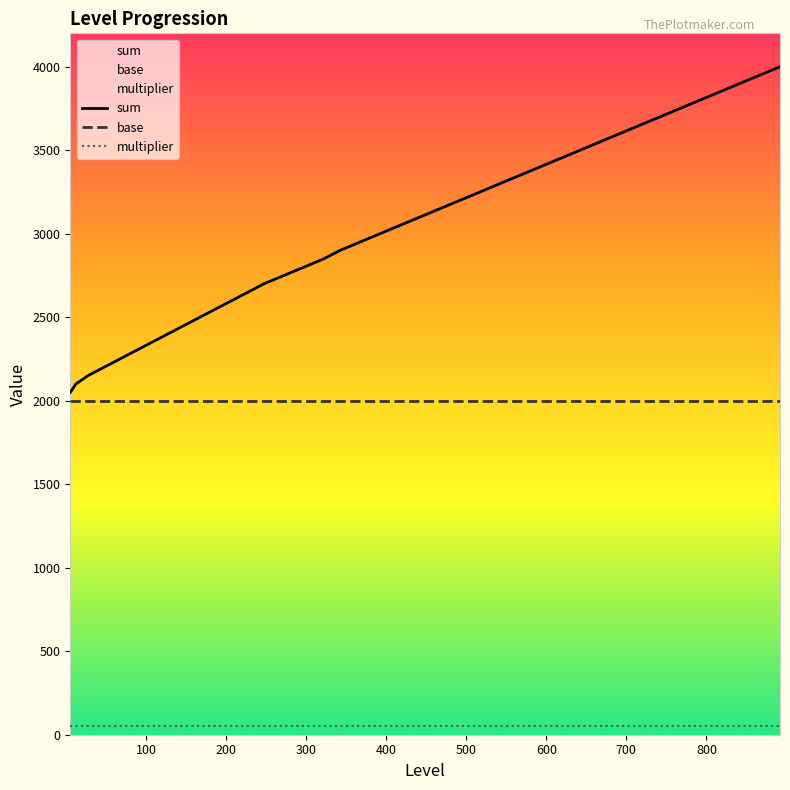

What is the lowest value of the sum series?

2050